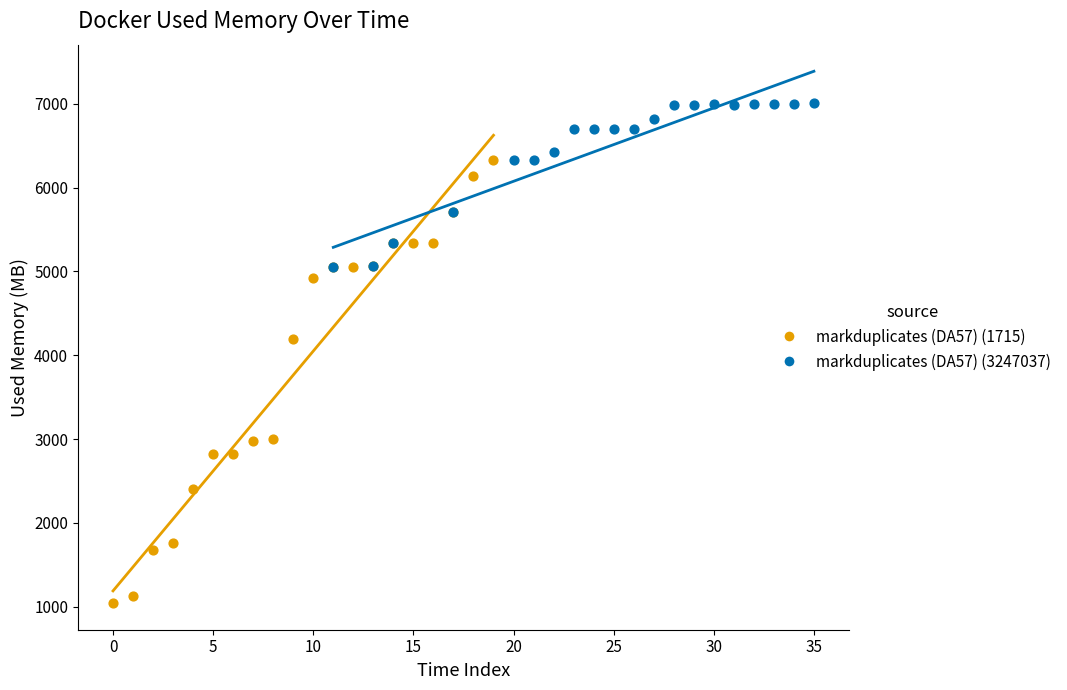

Which series has the largest Y range (max minus min)?

markduplicates (DA57) (1715)